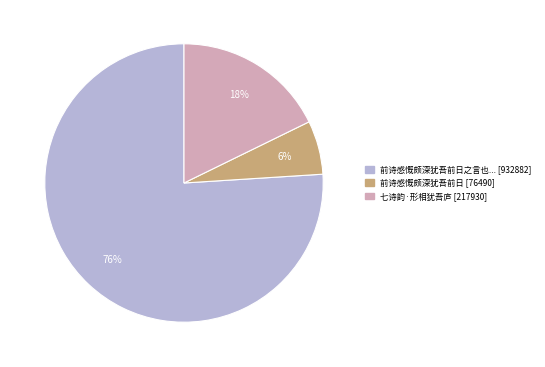

Is there a majority slice in this chart?

Yes